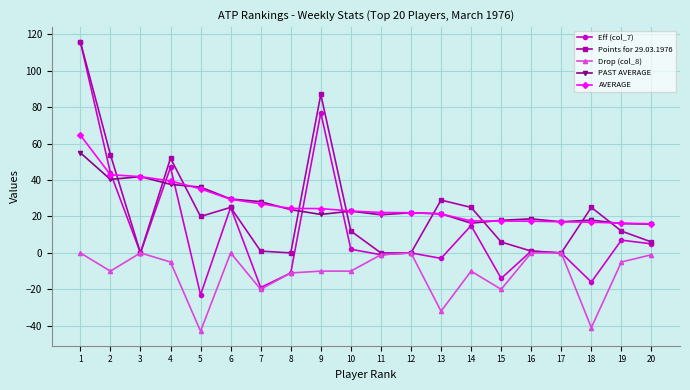

Which series has the widest spread of values?

Eff (col_7)